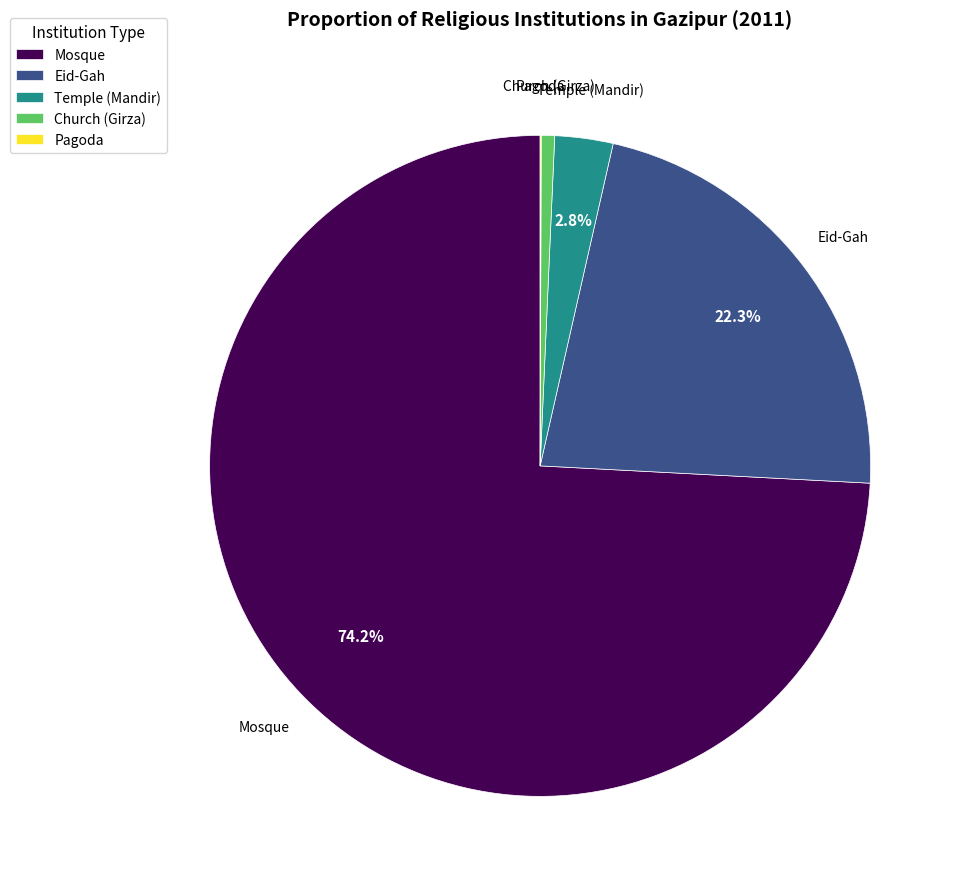

What is the ratio of the value at Temple (Mandir) to the value at Eid-Gah?

0.1